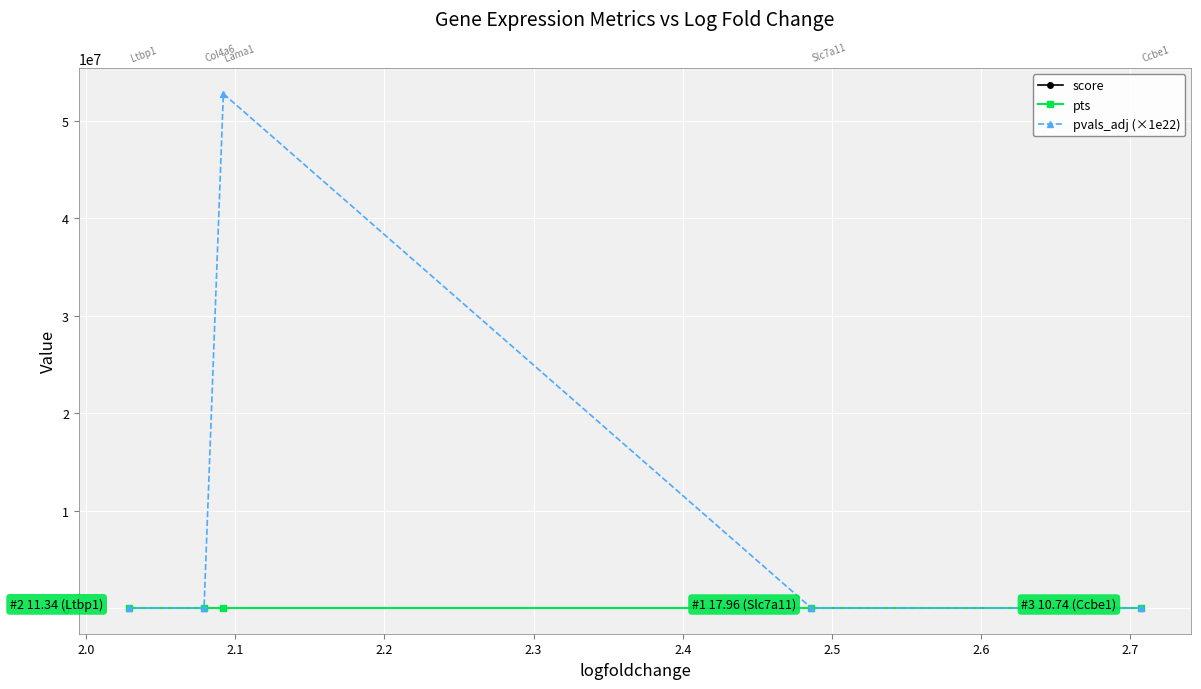

True or false: score has more than 0 points higher than both neighbors.

True